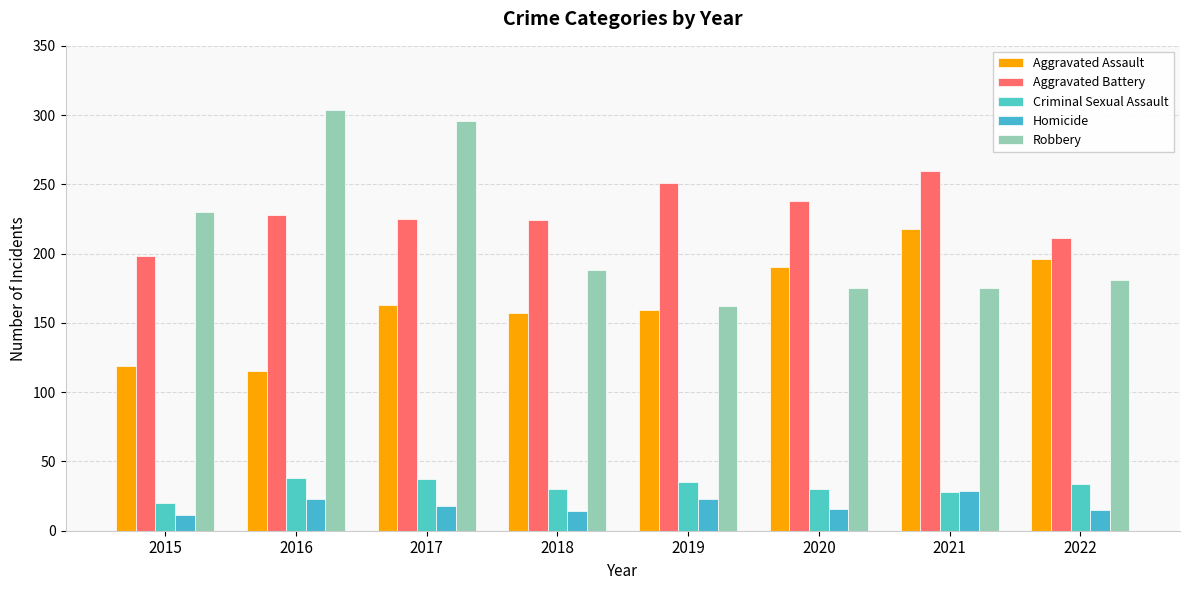

What is the total value across all series at 2016?

708